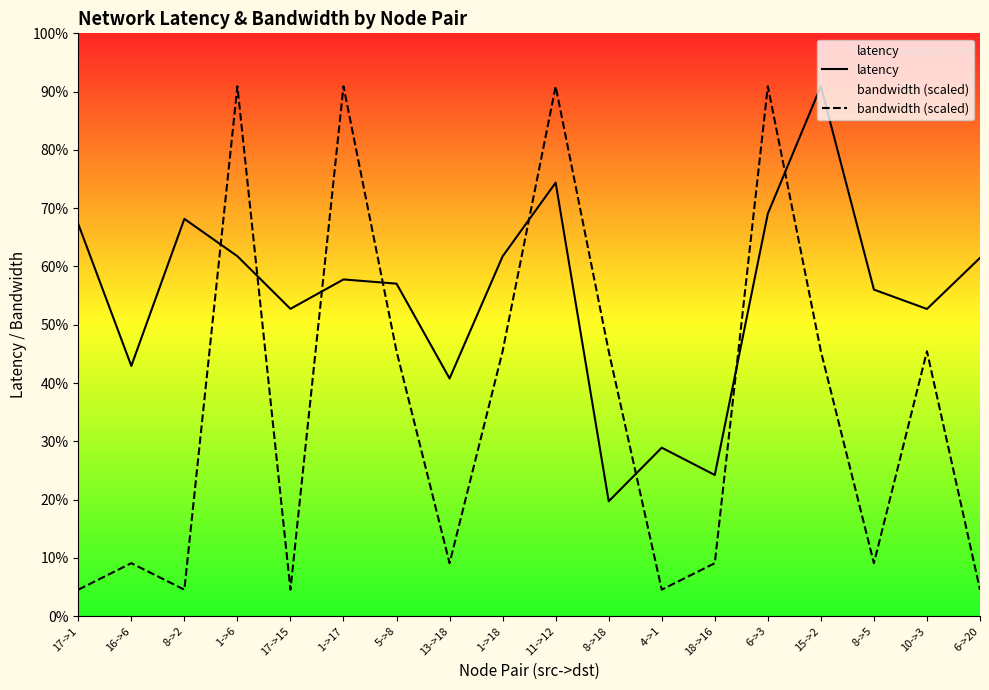

What is the label of the 18th point from the left?

6->20